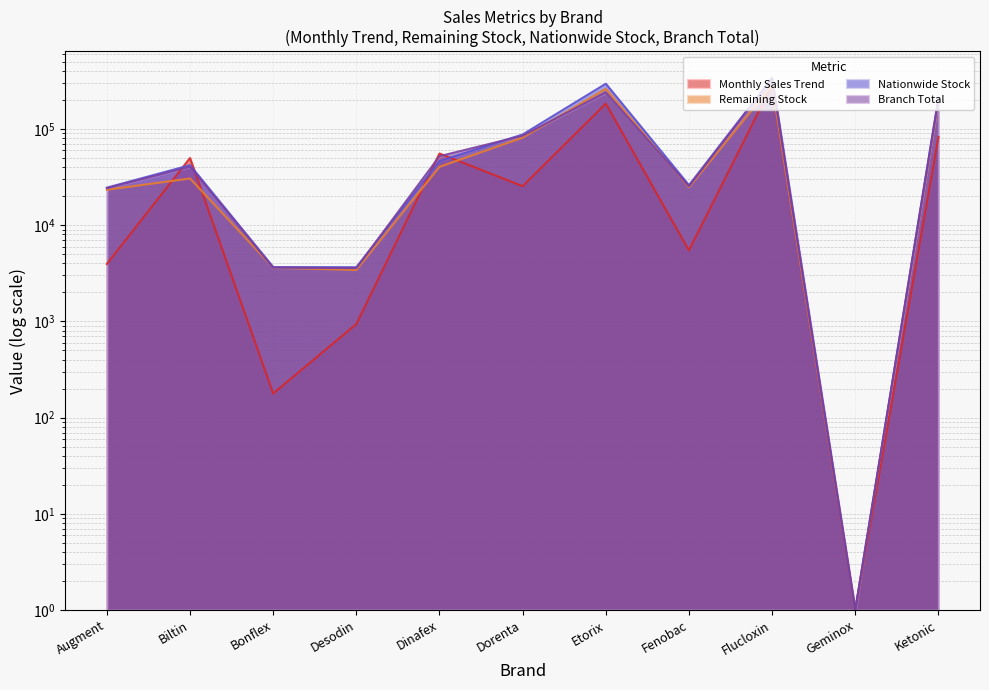

Where does the Monthly Sales Trend series first go above 25425?

Biltin